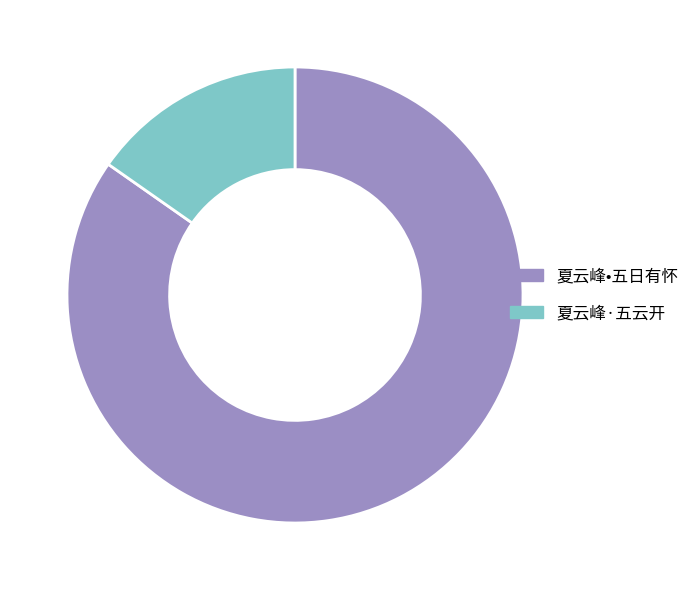

Which slice represents more than half of the pie?

夏云峰•五日有怀